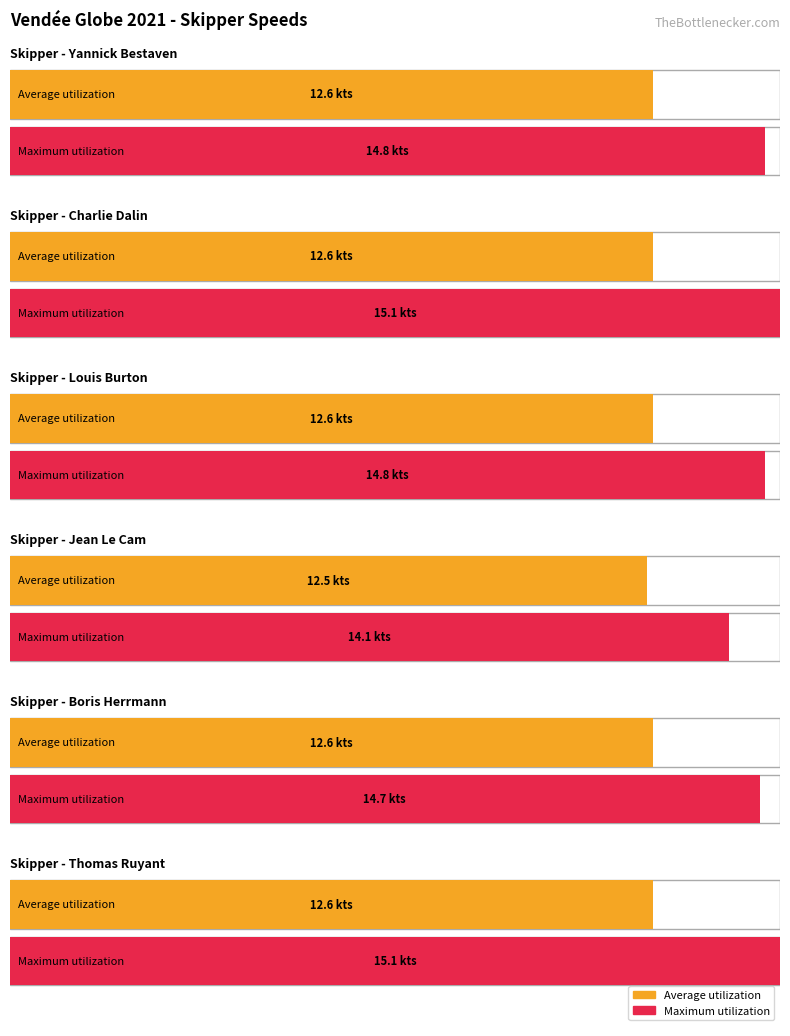

Count the number of data series in this chart.

2